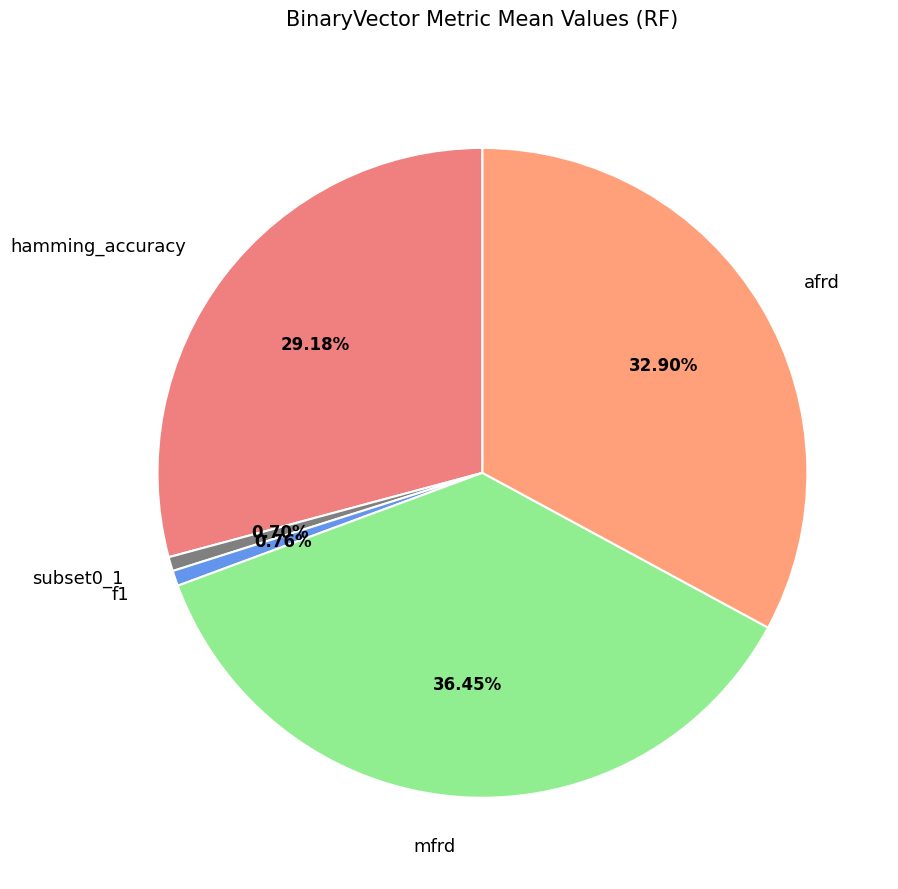

To the nearest percent, what portion does f1 represent?

1%